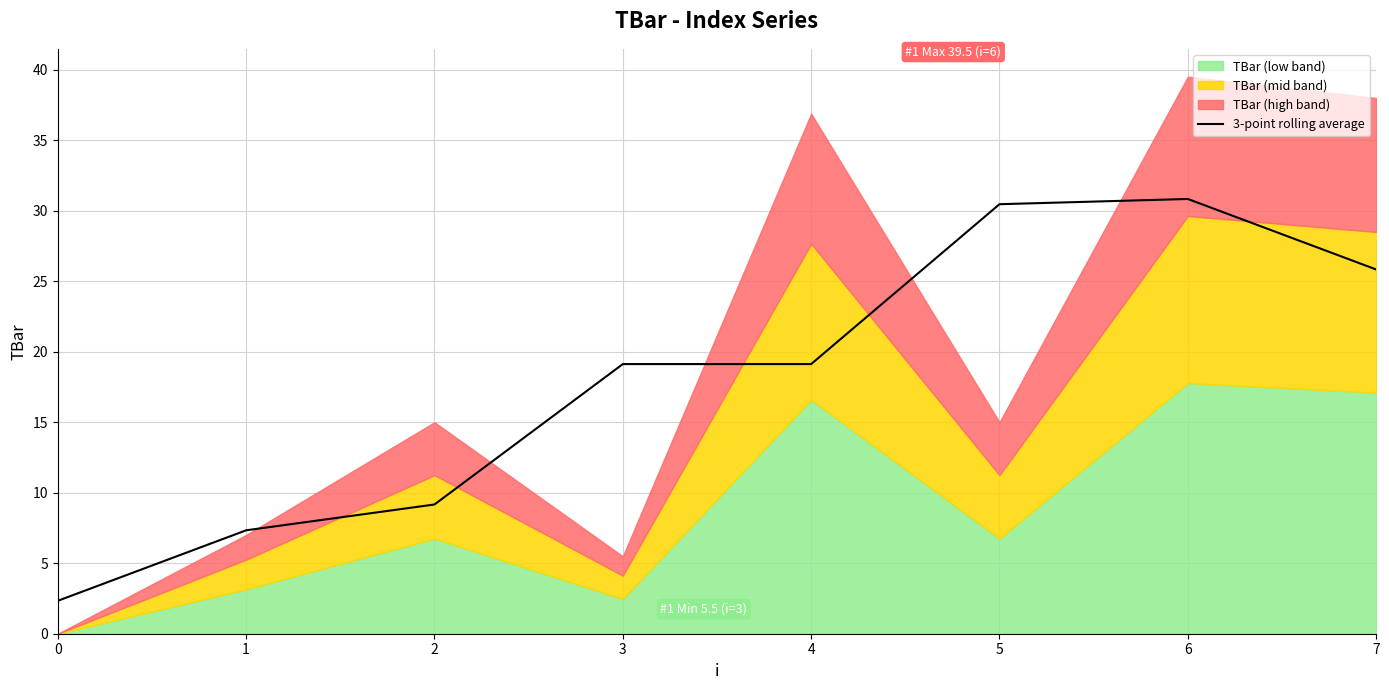

Is it true that 3-point rolling average equals 30.8 at 6?

True